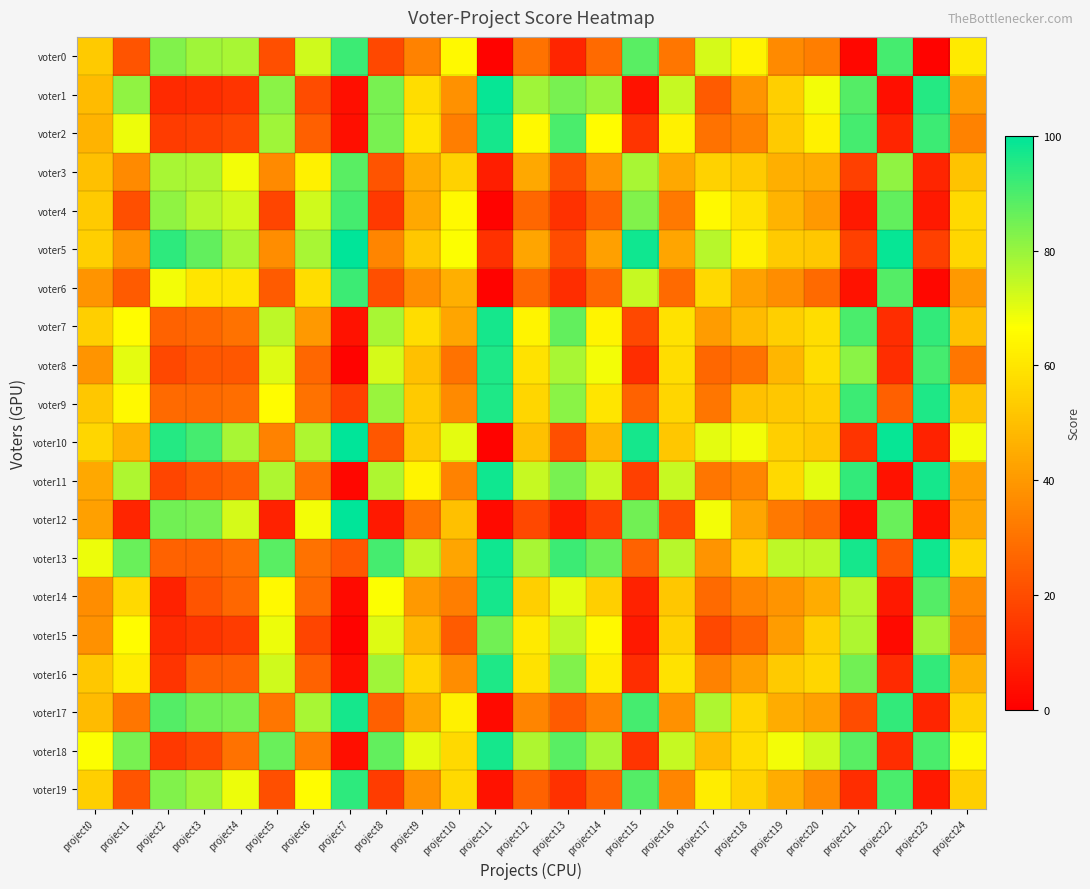

Which series changed the most between project6 and project20?

voter1